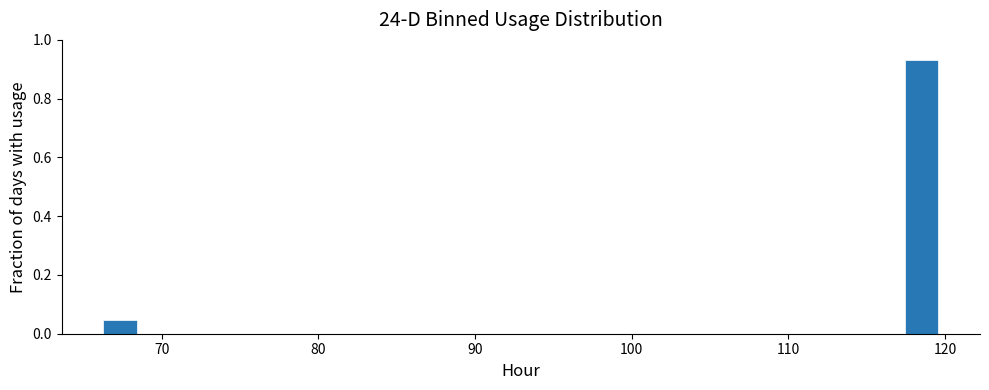

Around what value on the x-axis is the tallest bar? Give the approximate position of its centre, as read against the axis.

119